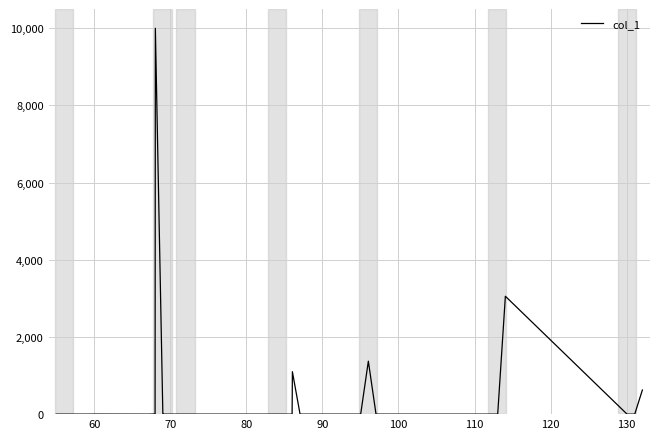

What is the greatest value displayed?

10000.0